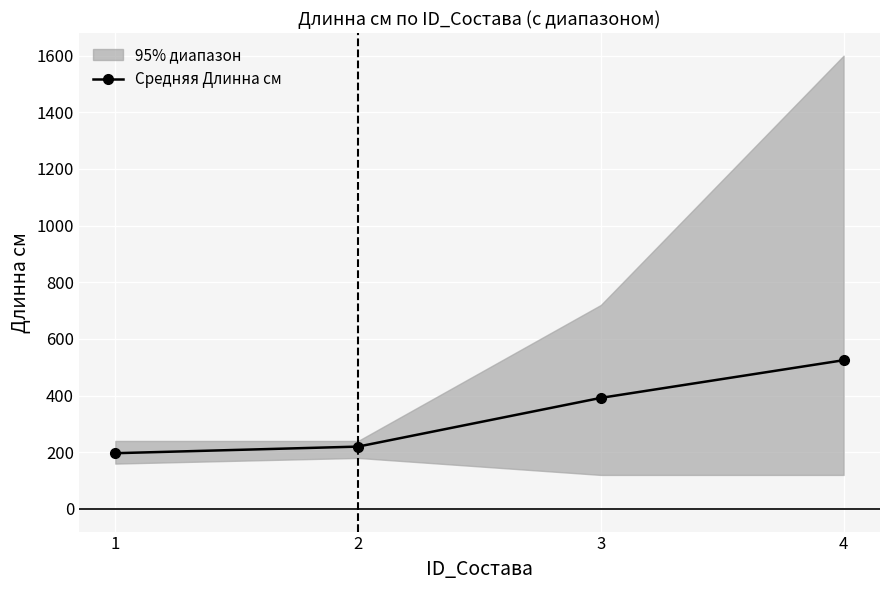

What is the value of the 2nd point from the left?

220.0